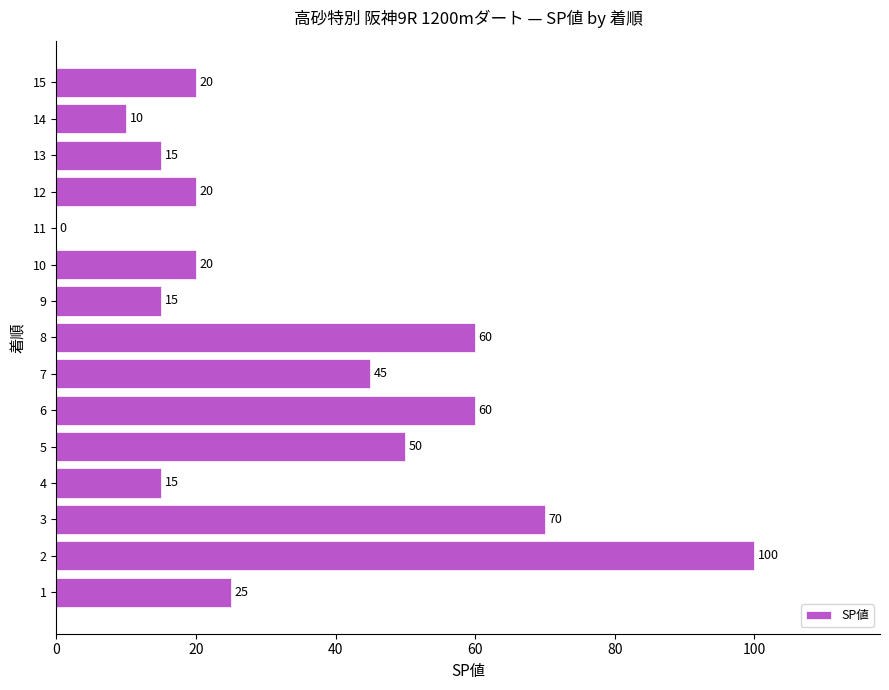

Are the bars horizontal?

Yes